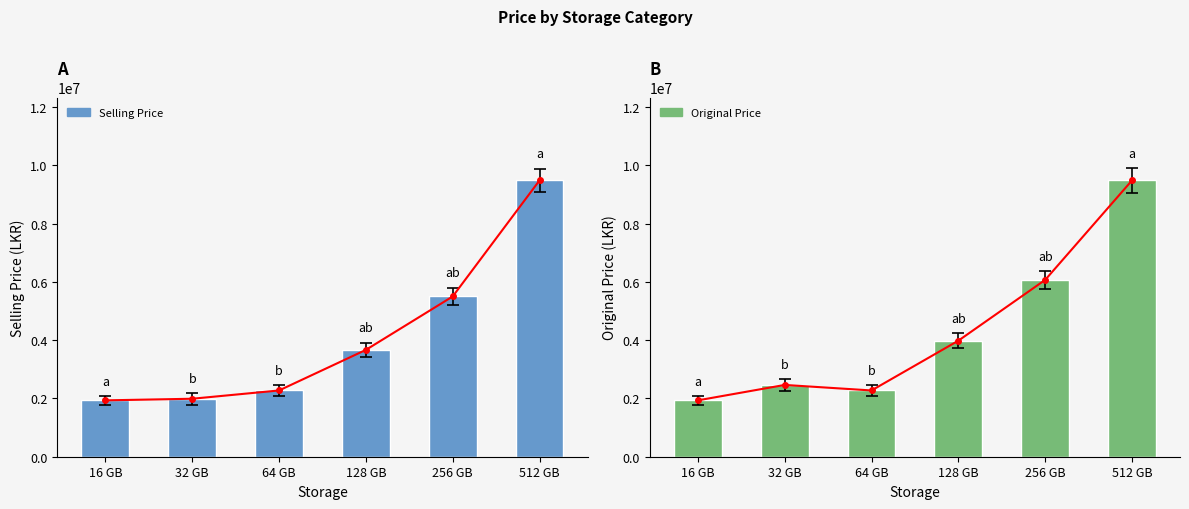

Reading left to right, extract all data points from this chart.

Selling Price: 1935056.3	1990267.7	2274673.0	3667480.9	5501980.3	9486310.3
Original Price: 1935056.3	2464592.7	2274673.0	3984140.3	6071170.3	9486310.3